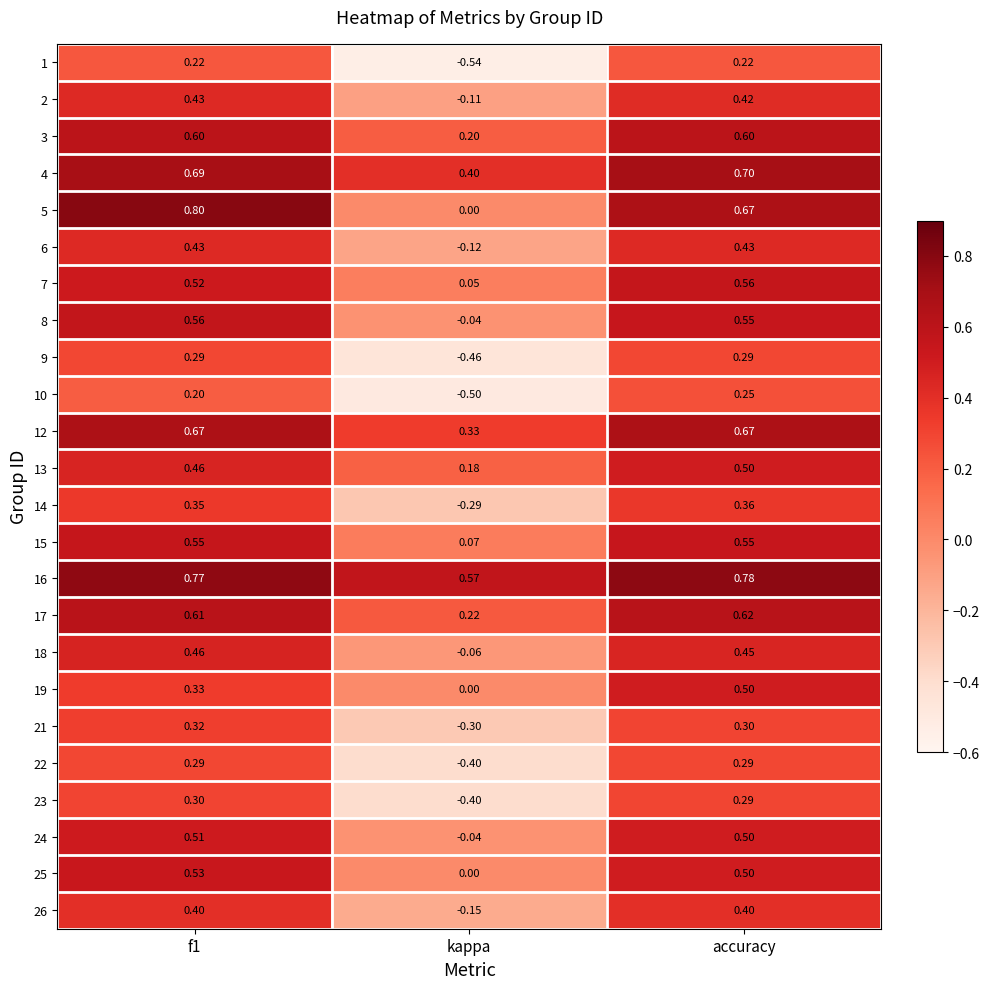

How many distinct data groups are displayed?

24